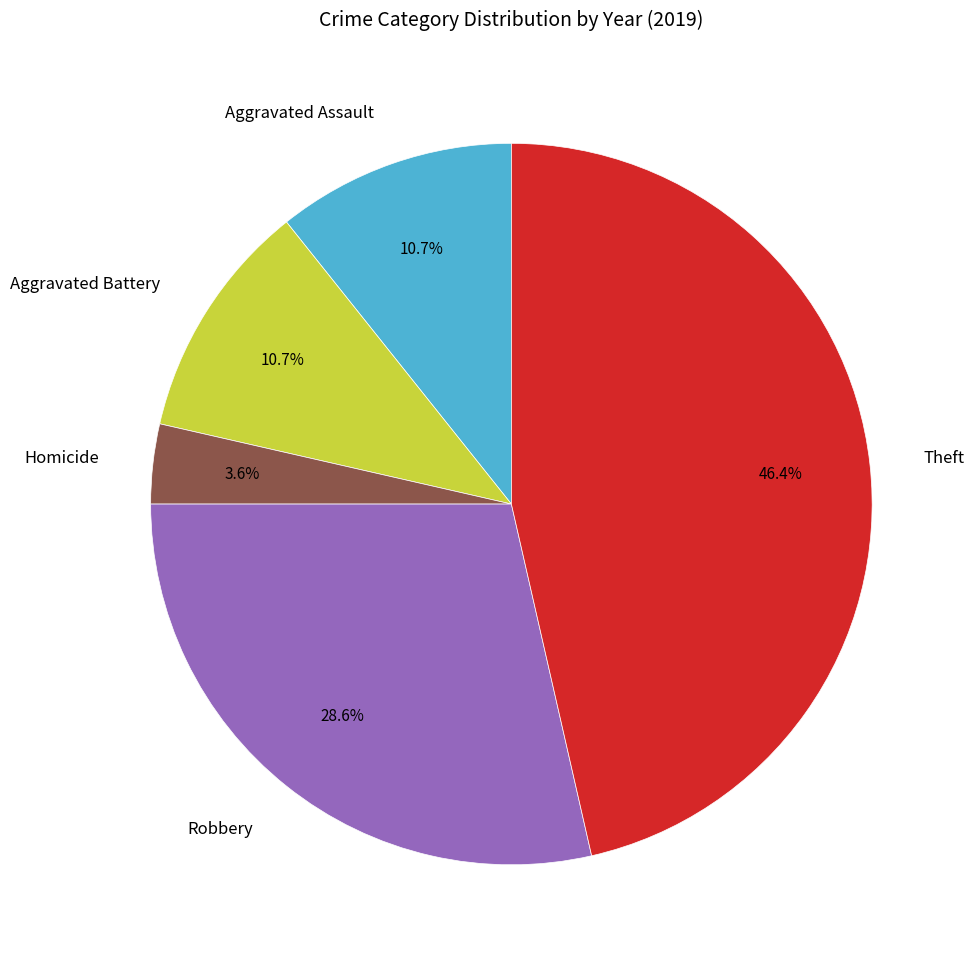

Between Aggravated Battery and Robbery, which is larger?

Robbery